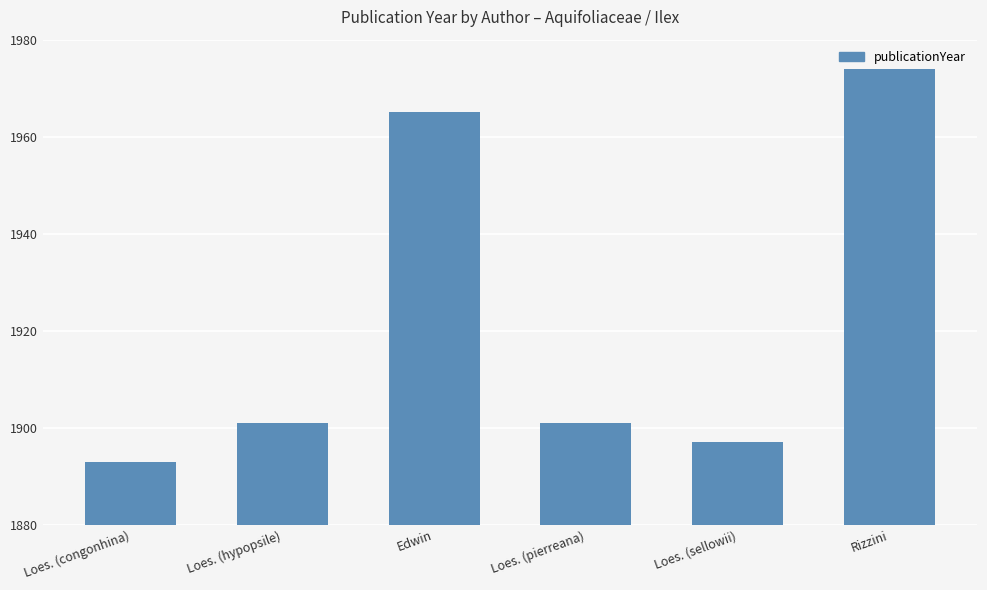

Does the chart contain stacked bars?

No